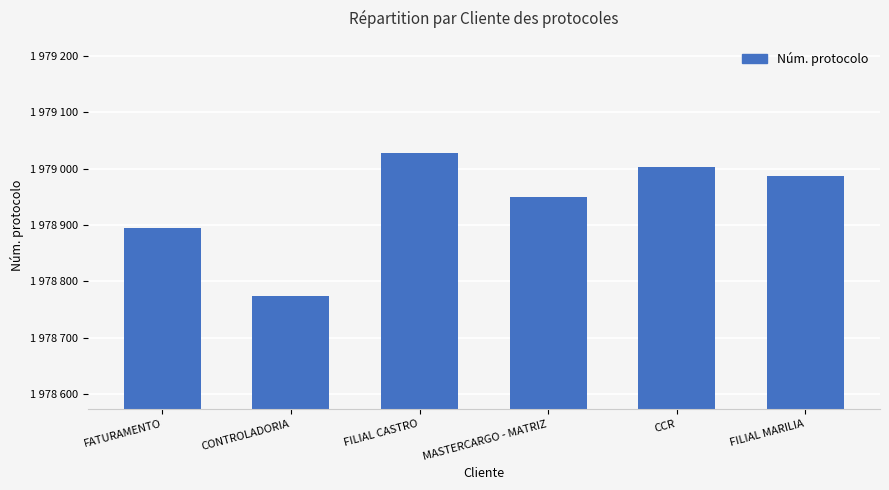

What is the change in value from CONTROLADORIA to FILIAL MARILIA?

+214